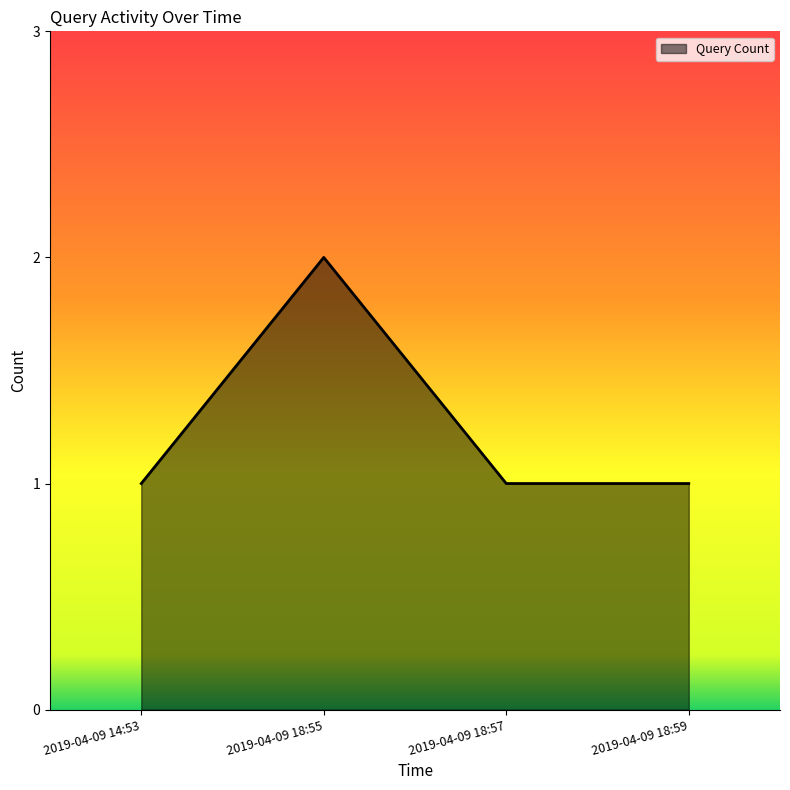

Reading right to left, what are all the values shown in this chart?

2019-04-09 18:59=1	2019-04-09 18:57=1	2019-04-09 18:55=2	2019-04-09 14:53=1